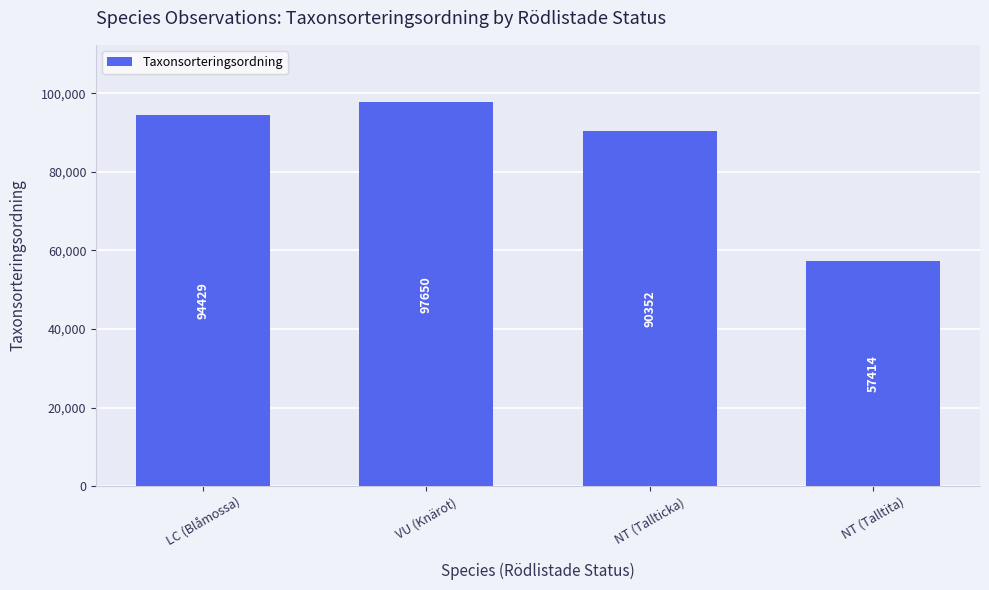

At which label is the value closest to 77532?

NT (Tallticka)